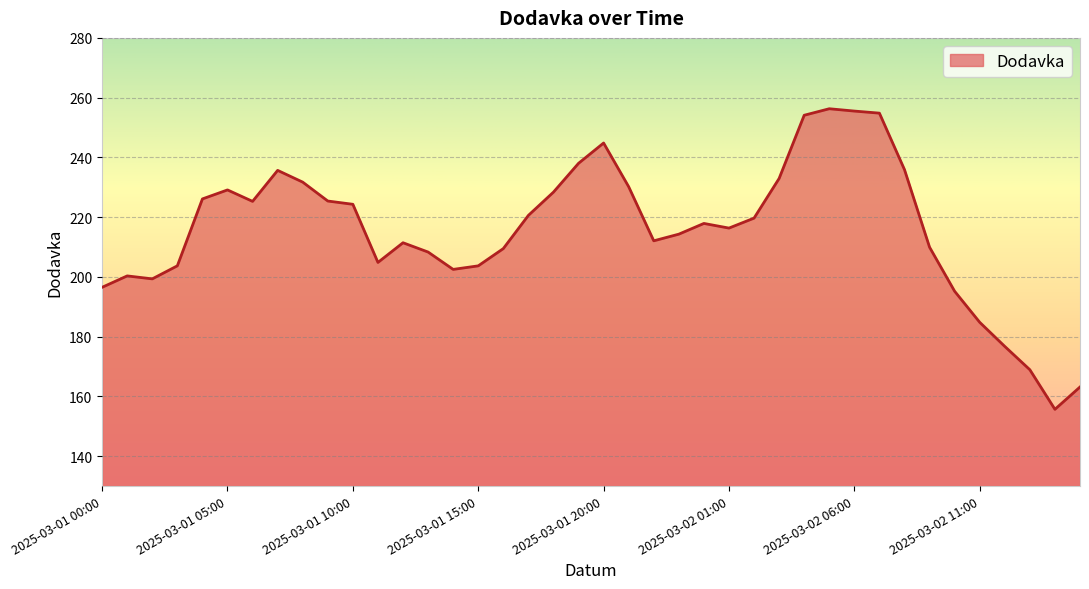

Does the chart have visible grid lines?

Yes